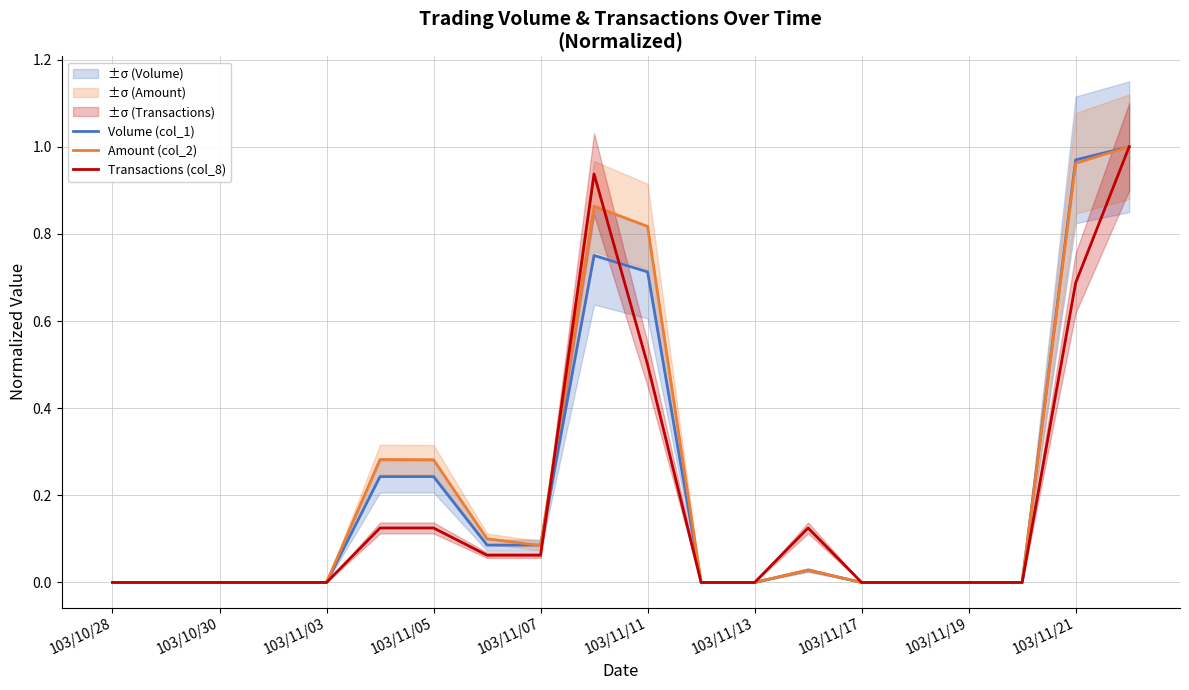

At which category does the chart reach its minimum across all series?

103/10/28